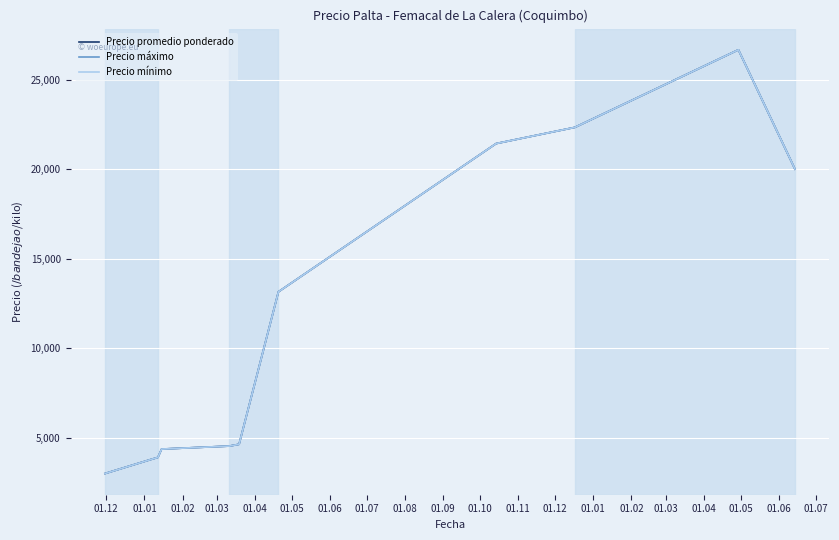

Which series has the widest spread of values?

Precio promedio ponderado